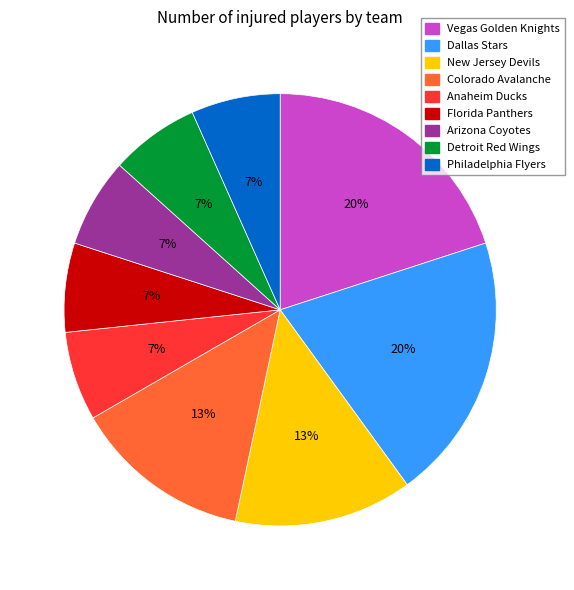

To the nearest percent, what percentage of the pie is Detroit Red Wings?

7%